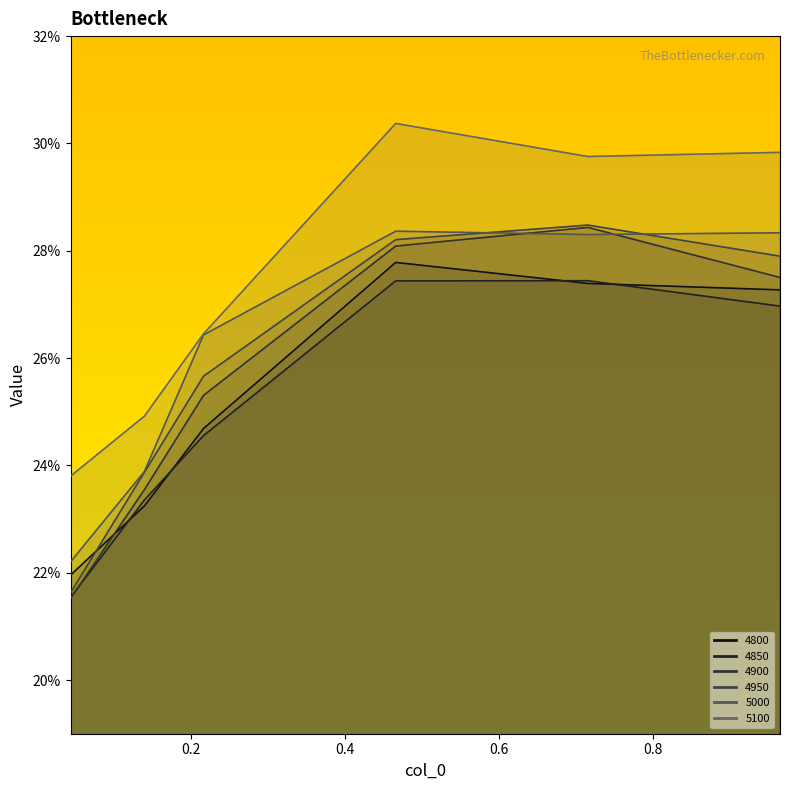

Count the number of categories in the chart.

6